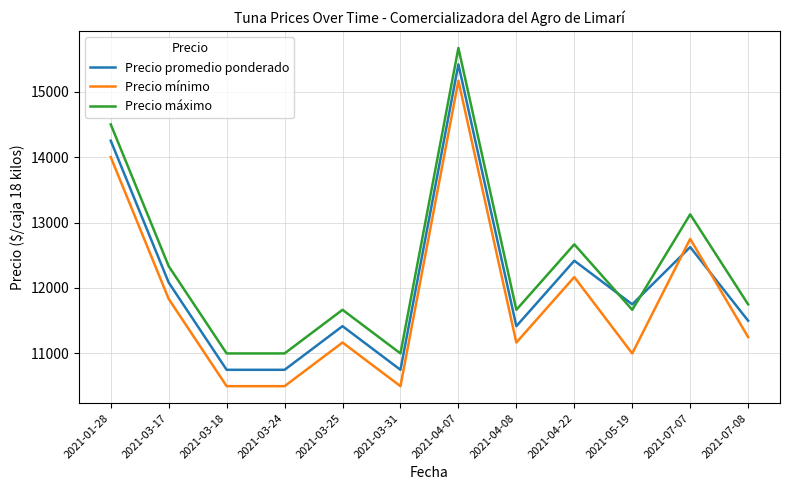

The value of Precio máximo at 2021-03-25 is 11666.7. True or false?

True